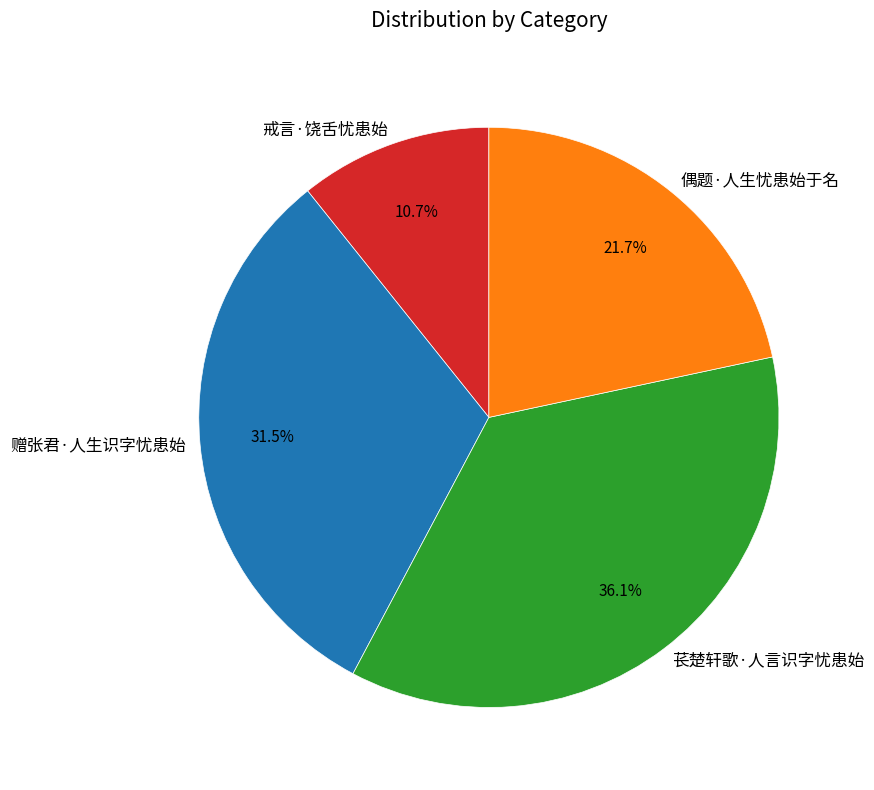

Which has a higher value, 偶题·人生忧患始于名 or 赠张君·人生识字忧患始?

赠张君·人生识字忧患始